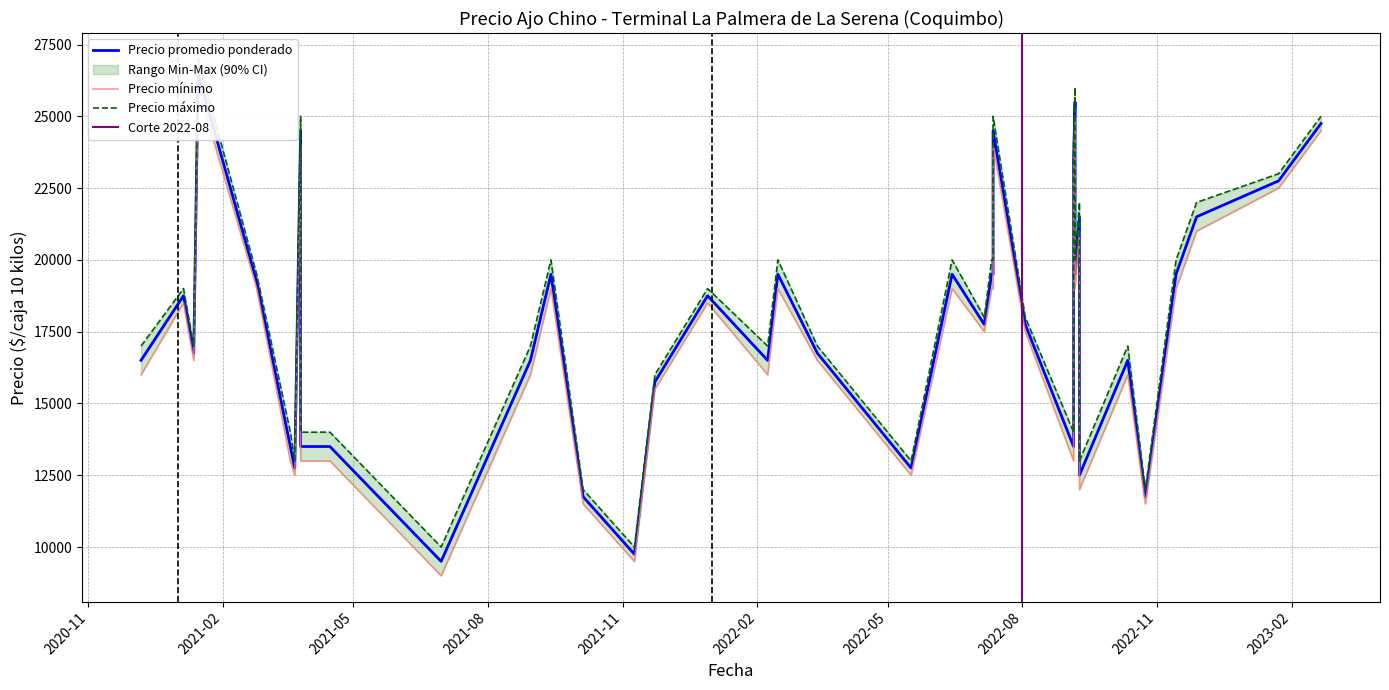

What is the spread (max minus min) of values at 2021-05-04?

1000